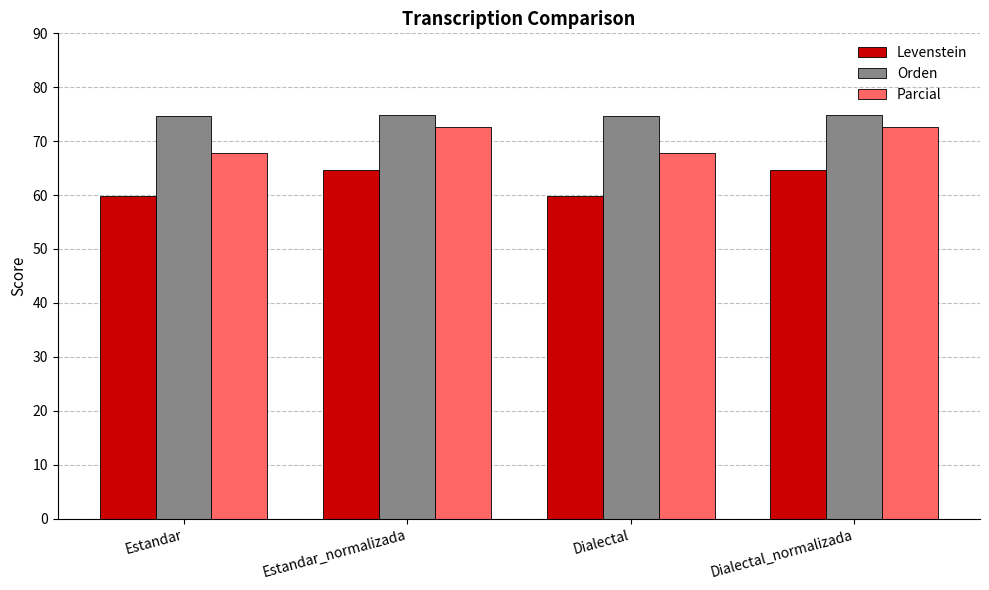

Count the number of data series in this chart.

3